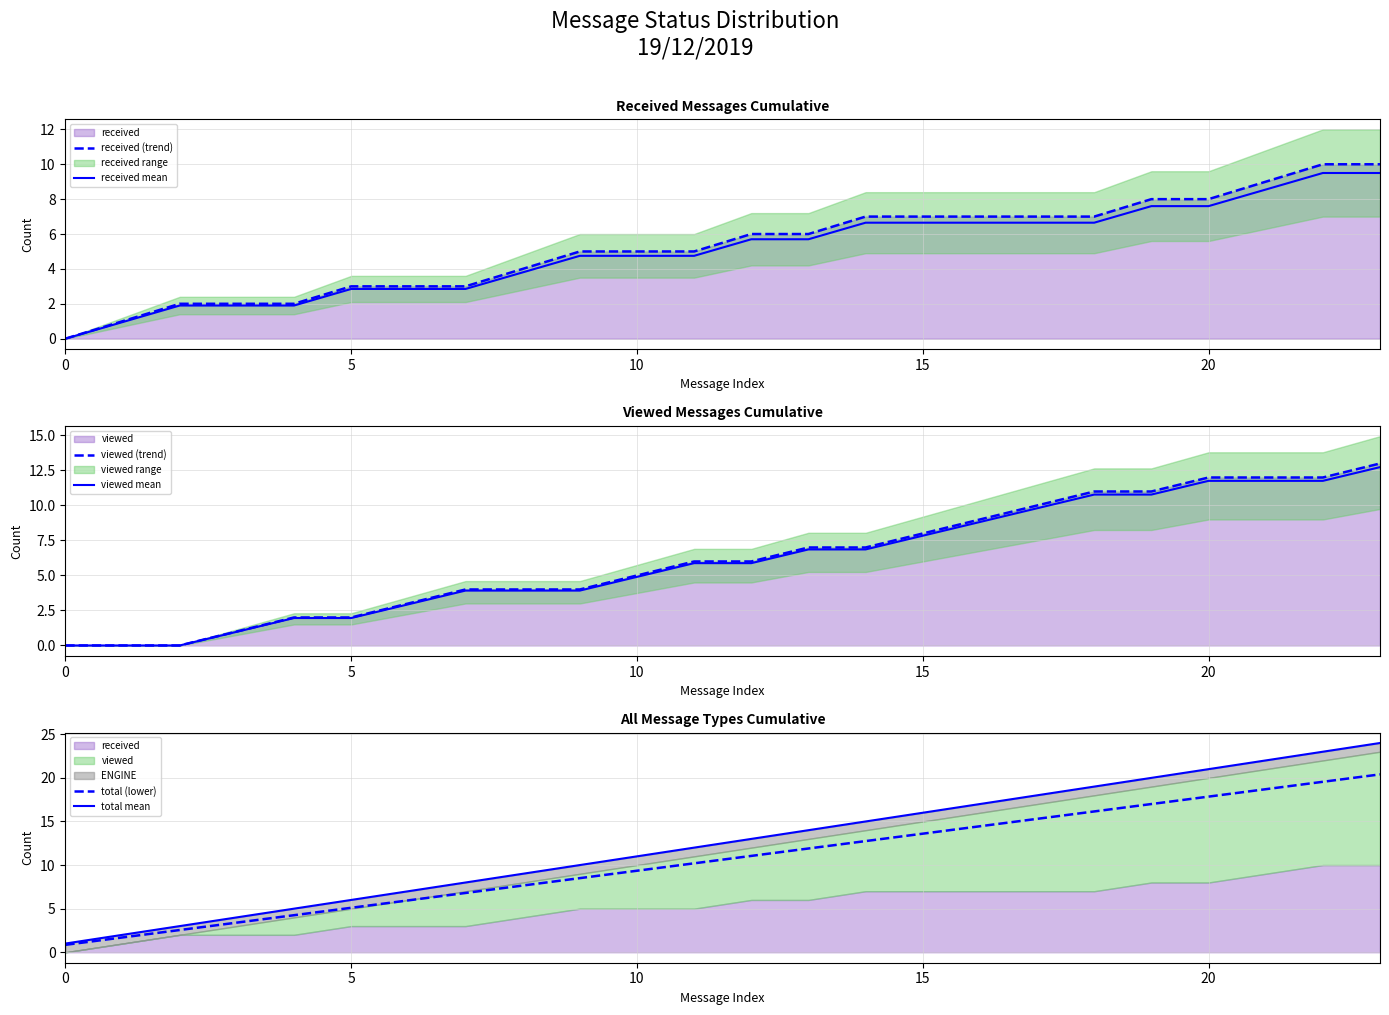

At how many categories does at least one series exceed 11?

13